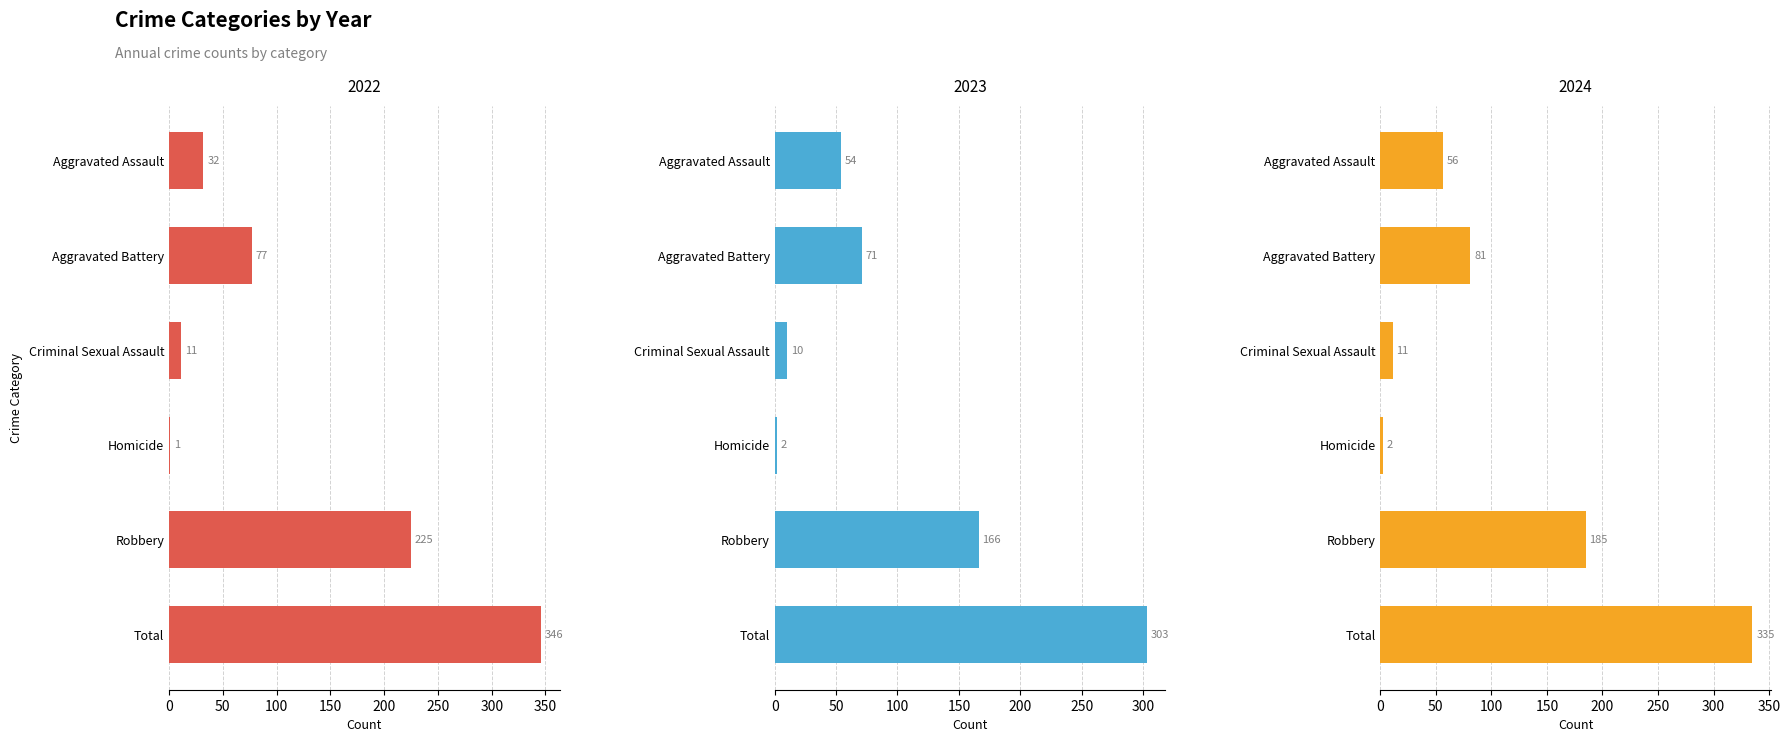

Reading left to right, transcribe all the data shown in this chart.

2022: Aggravated Assault=32	Aggravated Battery=77	Criminal Sexual Assault=11	Homicide=1	Robbery=225	Total=346
2023: Aggravated Assault=54	Aggravated Battery=71	Criminal Sexual Assault=10	Homicide=2	Robbery=166	Total=303
2024: Aggravated Assault=56	Aggravated Battery=81	Criminal Sexual Assault=11	Homicide=2	Robbery=185	Total=335